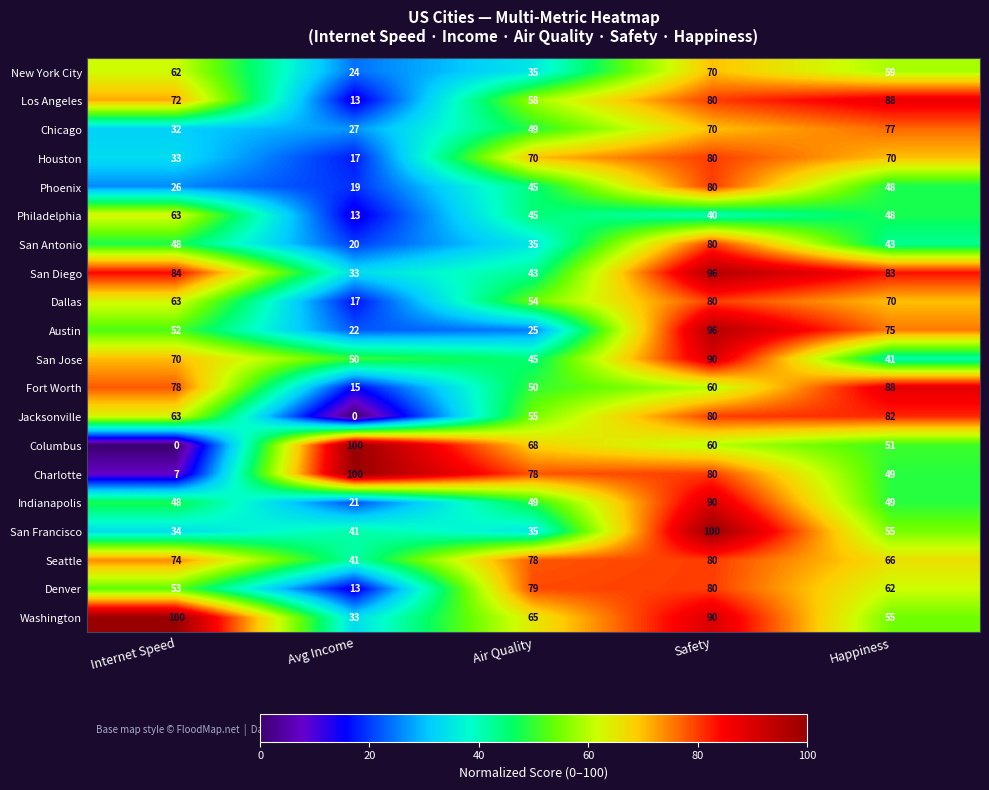

Which category has the lowest value in the Fort Worth series?

Avg Income